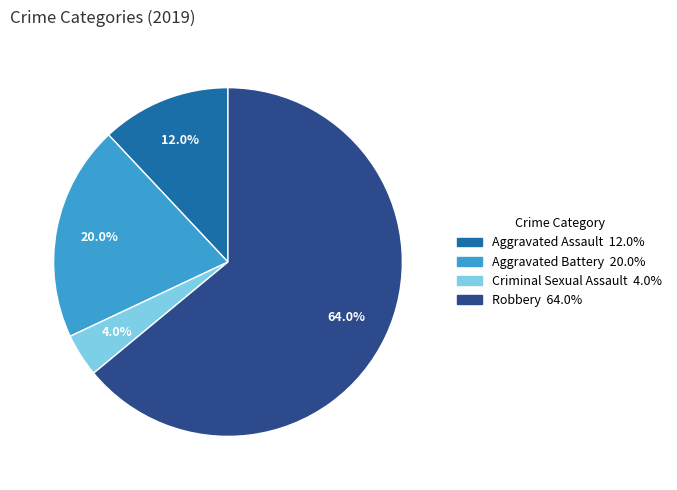

Does any single category account for the majority?

Yes